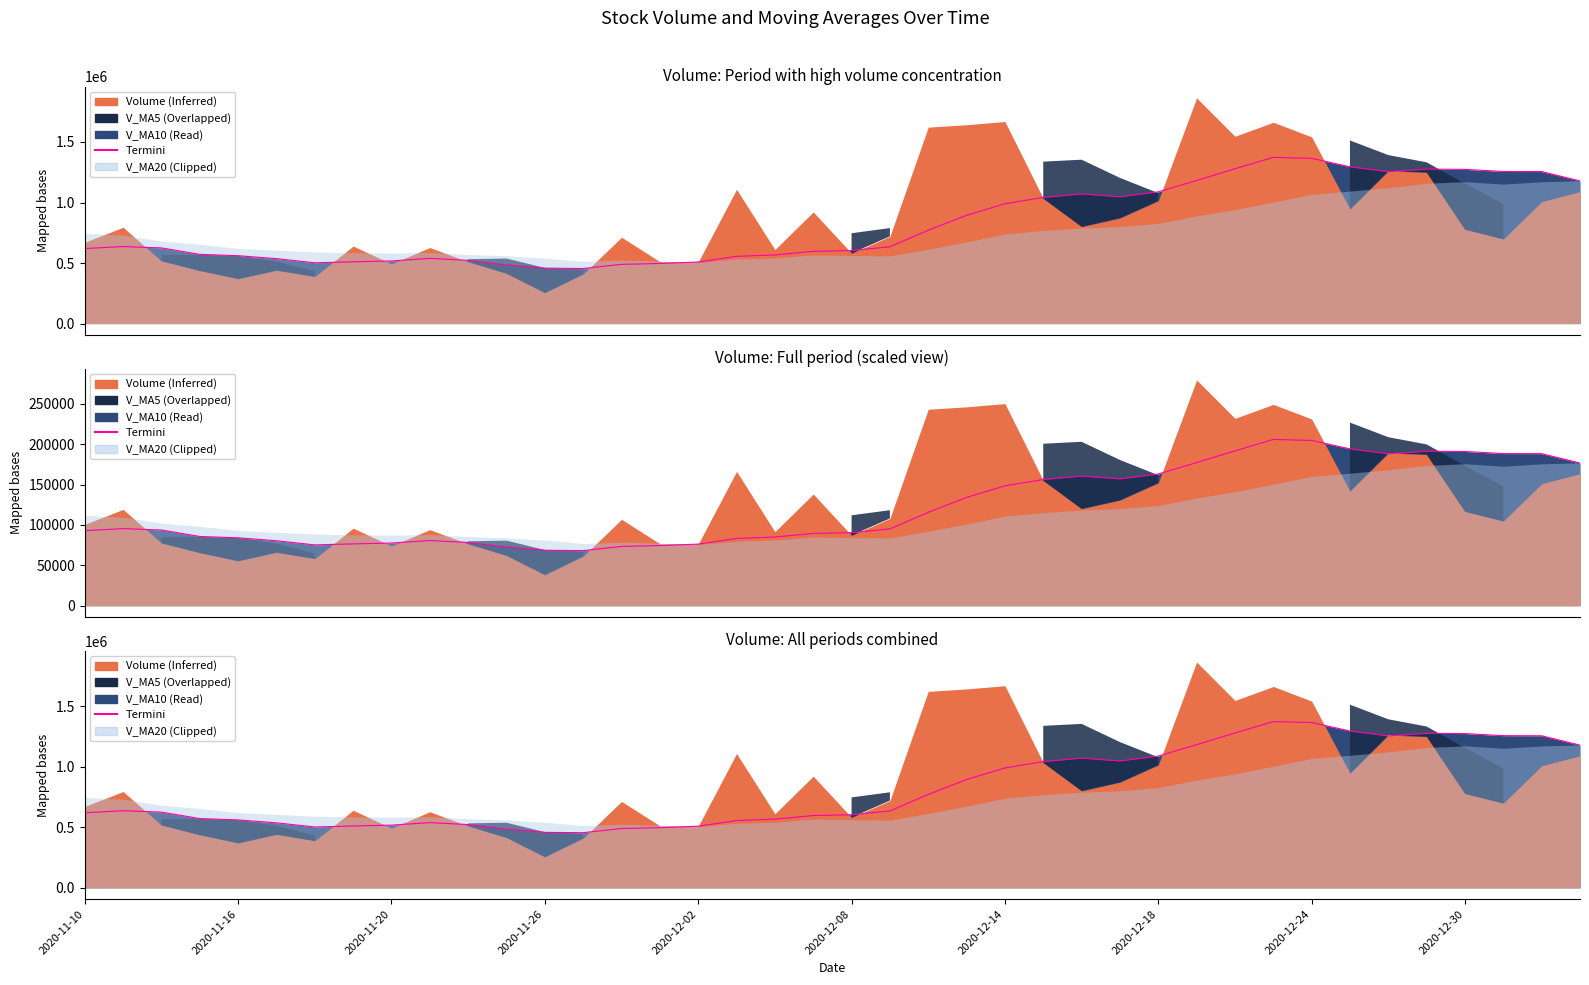

What is the minimum value shown in the chart?

455013.6